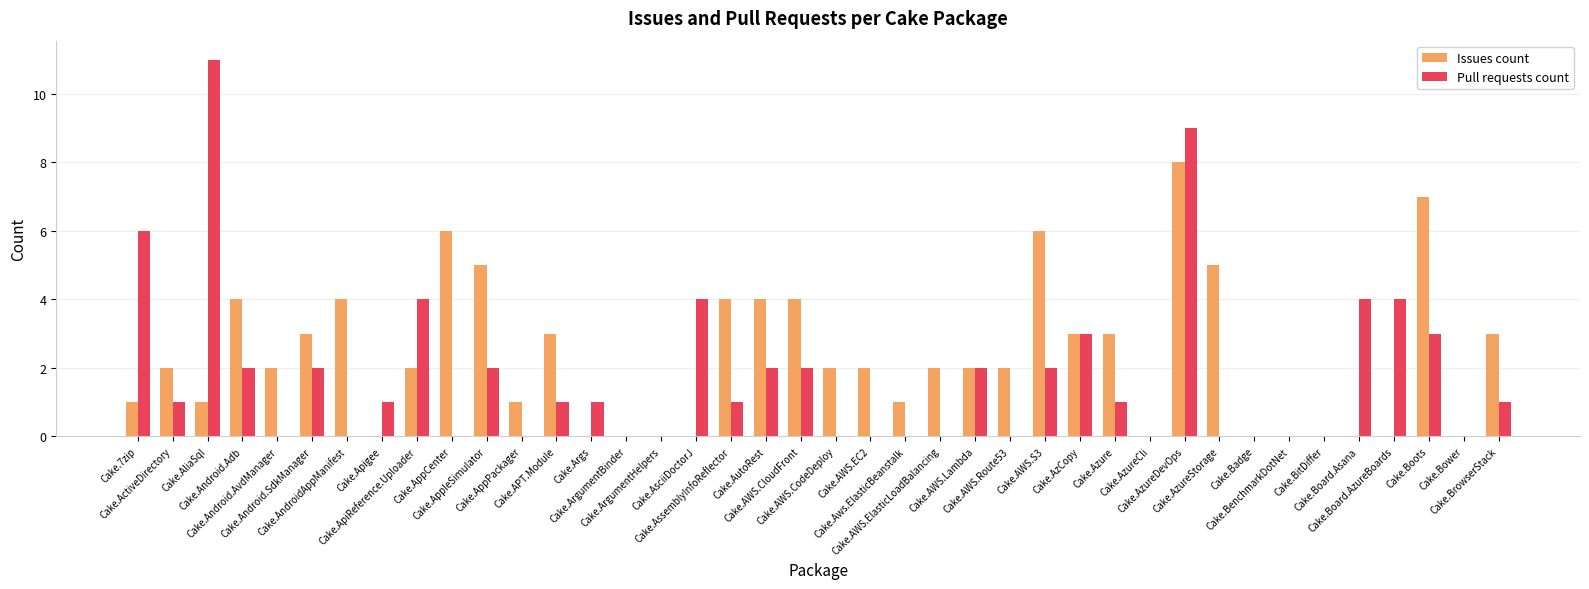

Reading left to right, list all the values displayed in this chart.

Issues count: Cake.7zip=1	Cake.ActiveDirectory=2	Cake.AliaSql=1	Cake.Android.Adb=4	Cake.Android.AvdManager=2	Cake.Android.SdkManager=3	Cake.AndroidAppManifest=4	Cake.Apigee=0	Cake.ApiReference.Uploader=2	Cake.AppCenter=6	Cake.AppleSimulator=5	Cake.AppPackager=1	Cake.APT.Module=3	Cake.Args=0	Cake.ArgumentBinder=0	Cake.ArgumentHelpers=0	Cake.AsciiDoctorJ=0	Cake.AssemblyInfoReflector=4	Cake.AutoRest=4	Cake.AWS.CloudFront=4	Cake.AWS.CodeDeploy=2	Cake.AWS.EC2=2	Cake.Aws.ElasticBeanstalk=1	Cake.AWS.ElasticLoadBalancing=2	Cake.AWS.Lambda=2	Cake.AWS.Route53=2	Cake.AWS.S3=6	Cake.AzCopy=3	Cake.Azure=3	Cake.AzureCli=0	Cake.AzureDevOps=8	Cake.AzureStorage=5	Cake.Badge=0	Cake.BenchmarkDotNet=0	Cake.BitDiffer=0	Cake.Board.Asana=0	Cake.Board.AzureBoards=0	Cake.Boots=7	Cake.Bower=0	Cake.BrowserStack=3
Pull requests count: Cake.7zip=6	Cake.ActiveDirectory=1	Cake.AliaSql=11	Cake.Android.Adb=2	Cake.Android.AvdManager=0	Cake.Android.SdkManager=2	Cake.AndroidAppManifest=0	Cake.Apigee=1	Cake.ApiReference.Uploader=4	Cake.AppCenter=0	Cake.AppleSimulator=2	Cake.AppPackager=0	Cake.APT.Module=1	Cake.Args=1	Cake.ArgumentBinder=0	Cake.ArgumentHelpers=0	Cake.AsciiDoctorJ=4	Cake.AssemblyInfoReflector=1	Cake.AutoRest=2	Cake.AWS.CloudFront=2	Cake.AWS.CodeDeploy=0	Cake.AWS.EC2=0	Cake.Aws.ElasticBeanstalk=0	Cake.AWS.ElasticLoadBalancing=0	Cake.AWS.Lambda=2	Cake.AWS.Route53=0	Cake.AWS.S3=2	Cake.AzCopy=3	Cake.Azure=1	Cake.AzureCli=0	Cake.AzureDevOps=9	Cake.AzureStorage=0	Cake.Badge=0	Cake.BenchmarkDotNet=0	Cake.BitDiffer=0	Cake.Board.Asana=4	Cake.Board.AzureBoards=4	Cake.Boots=3	Cake.Bower=0	Cake.BrowserStack=1